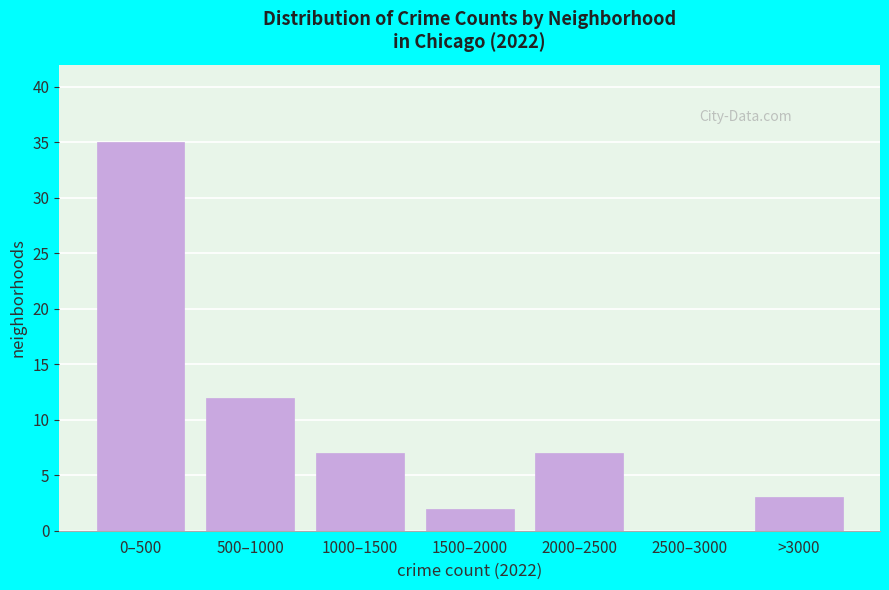

The value at 1000–1500 is 11. True or false?

False